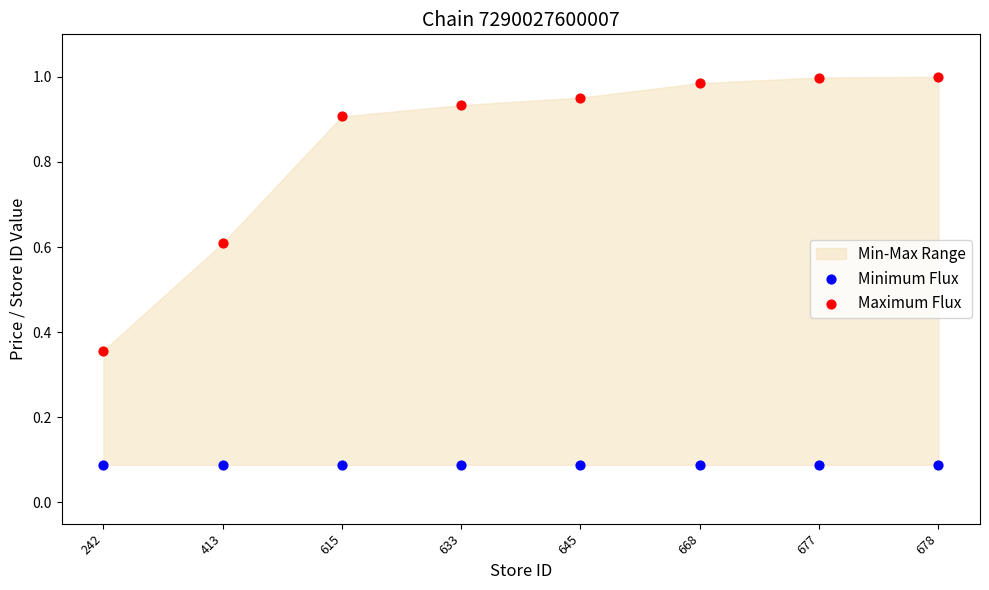

Which series reaches the maximum Y coordinate?

Maximum Flux